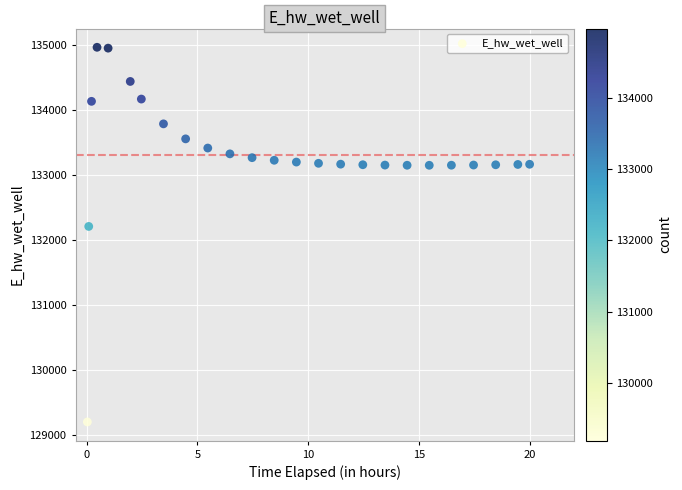

What is the range of Y values (max minus min)?

5770.2